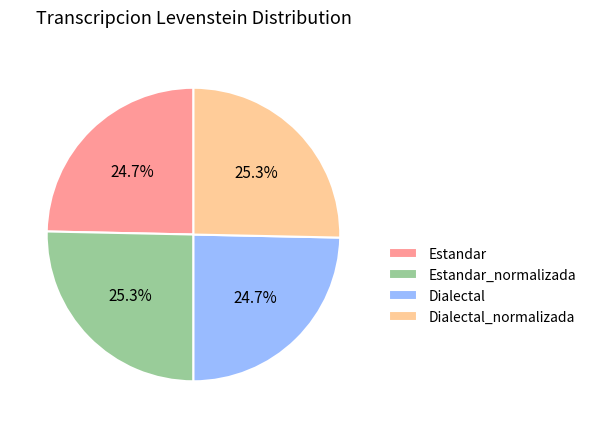

What percentage do Dialectal and Estandar_normalizada together represent?

50.0%